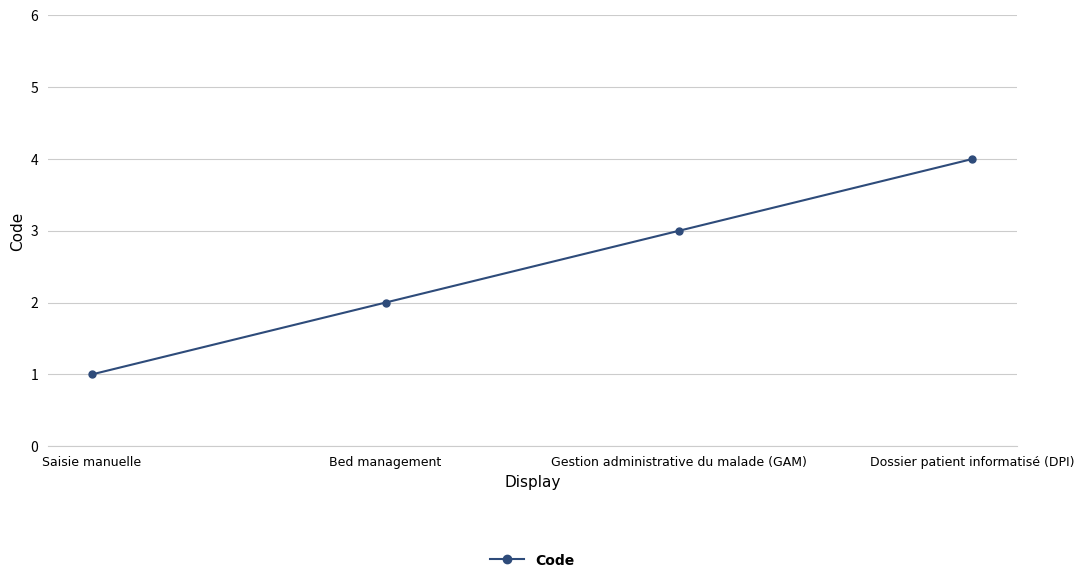

What is the difference between the values at Saisie manuelle and Gestion administrative du malade (GAM)?

2